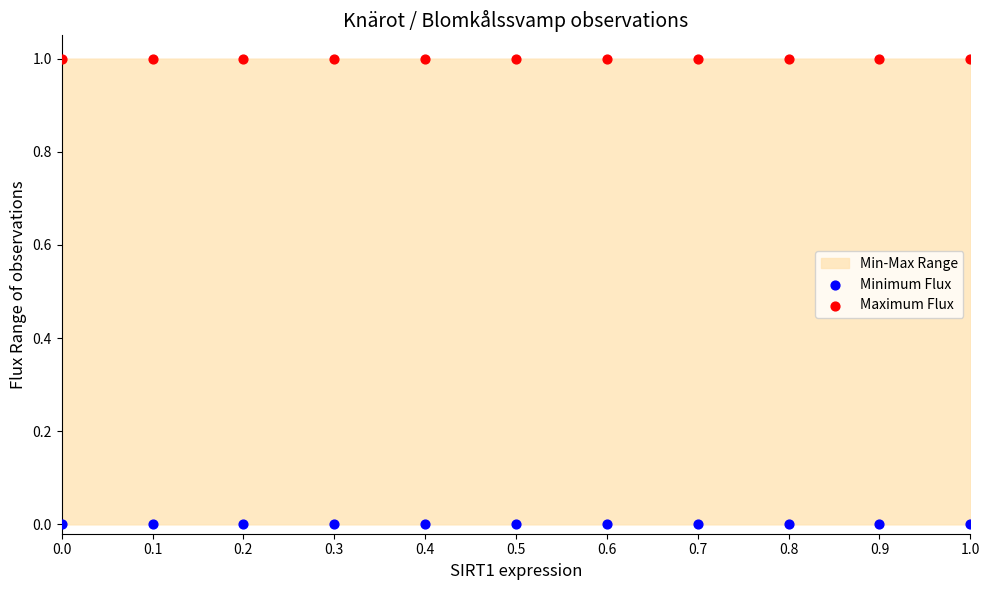

Which series contains the lowest Y value?

Minimum Flux